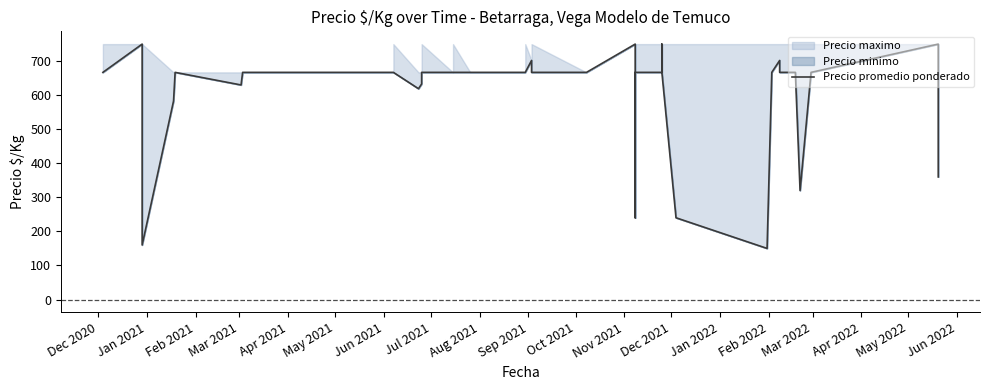

The value at Nov 2021 is 1124. True or false?

False